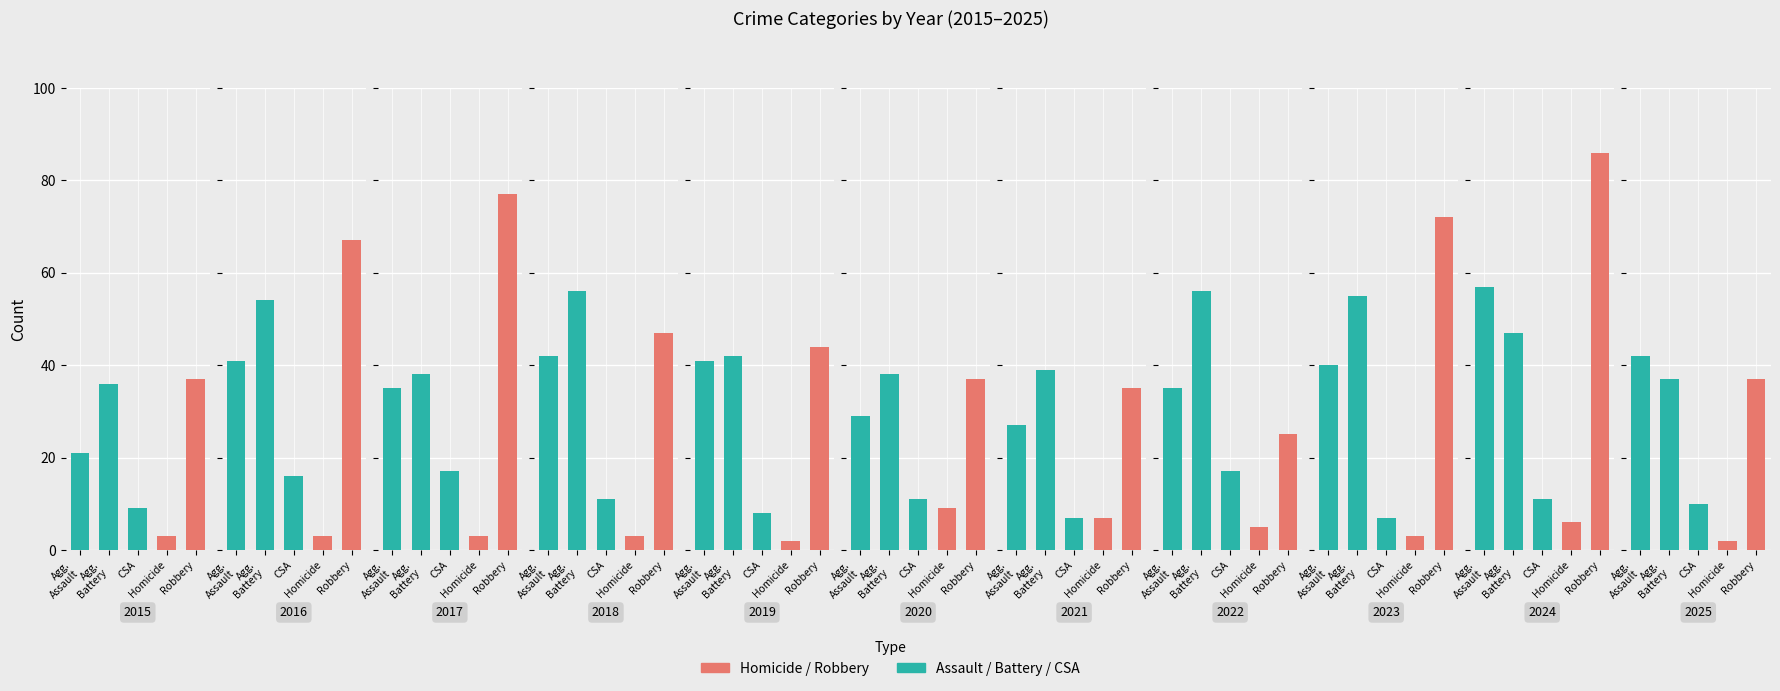

What is the sum of all Aggravated Assault values?

410